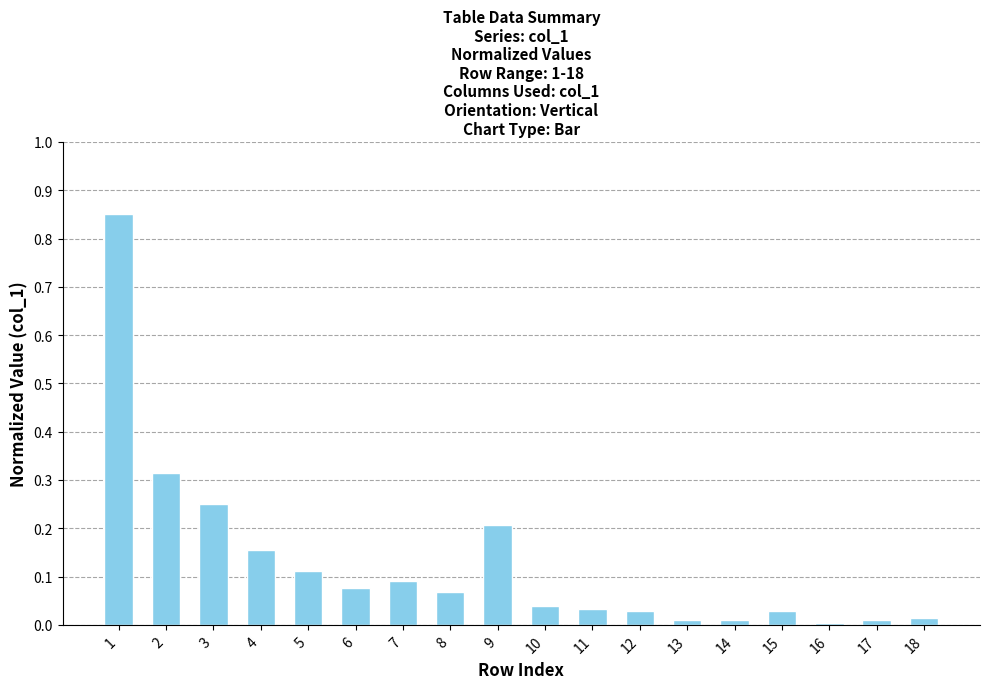

What is the sum of all values?

2.3